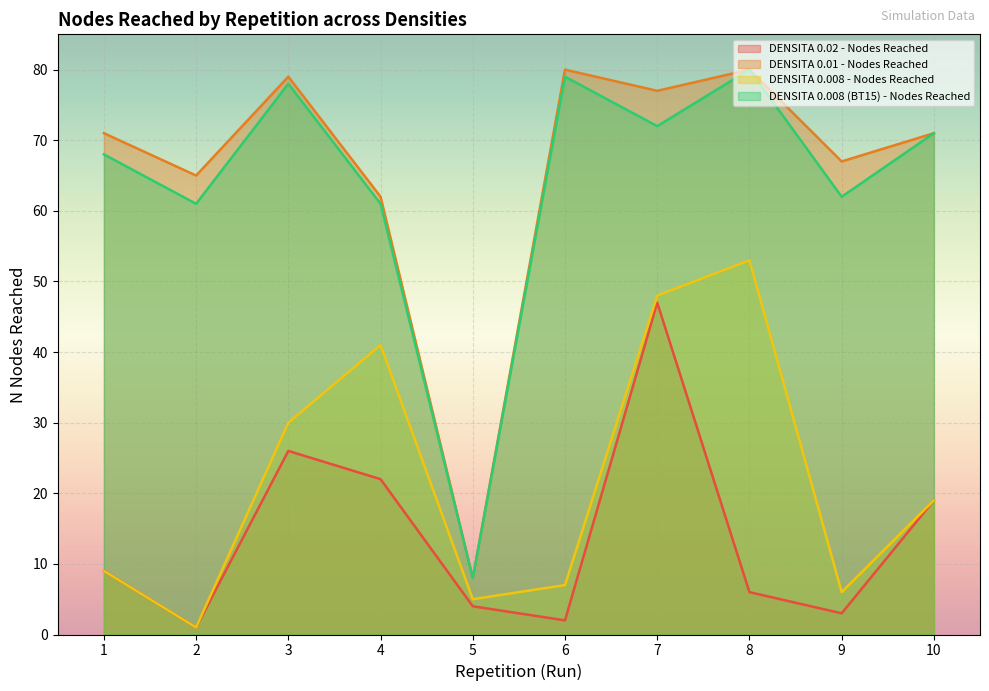

The DENSITA 0.008 - Nodes Reached series shows 4 at 1. True or false?

False